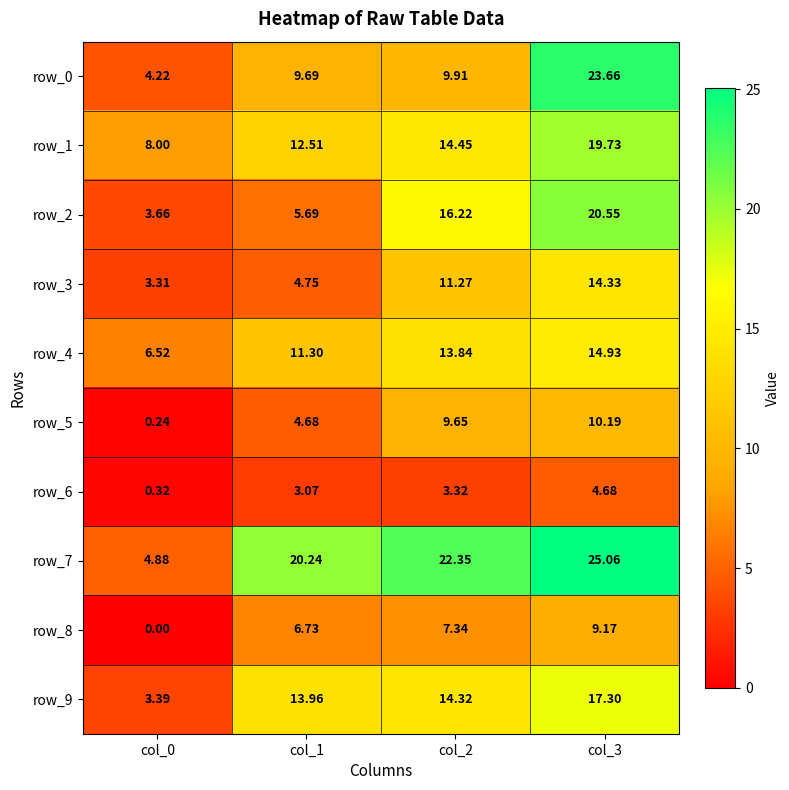

Between col_0 and col_1, which series saw the biggest shift?

row_7